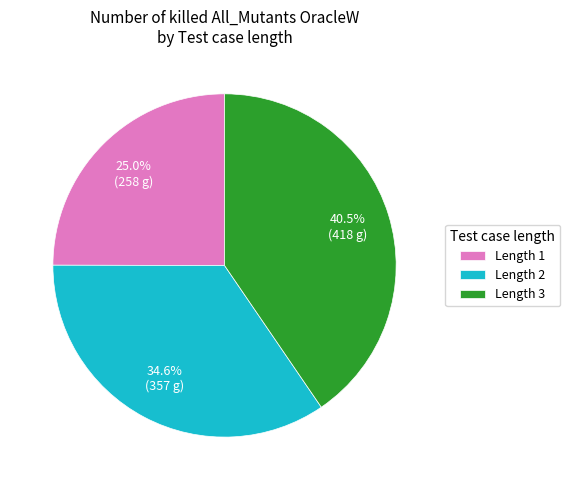

To the nearest percent, what is the average slice percentage?

33%